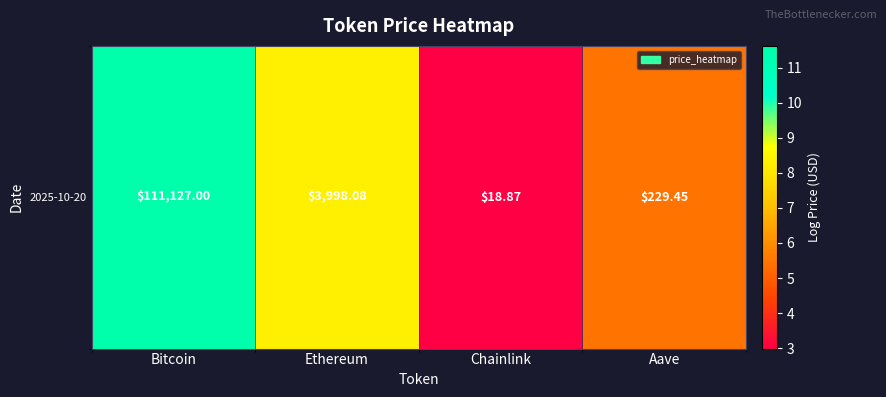

Where does the data first go above 8?

Bitcoin